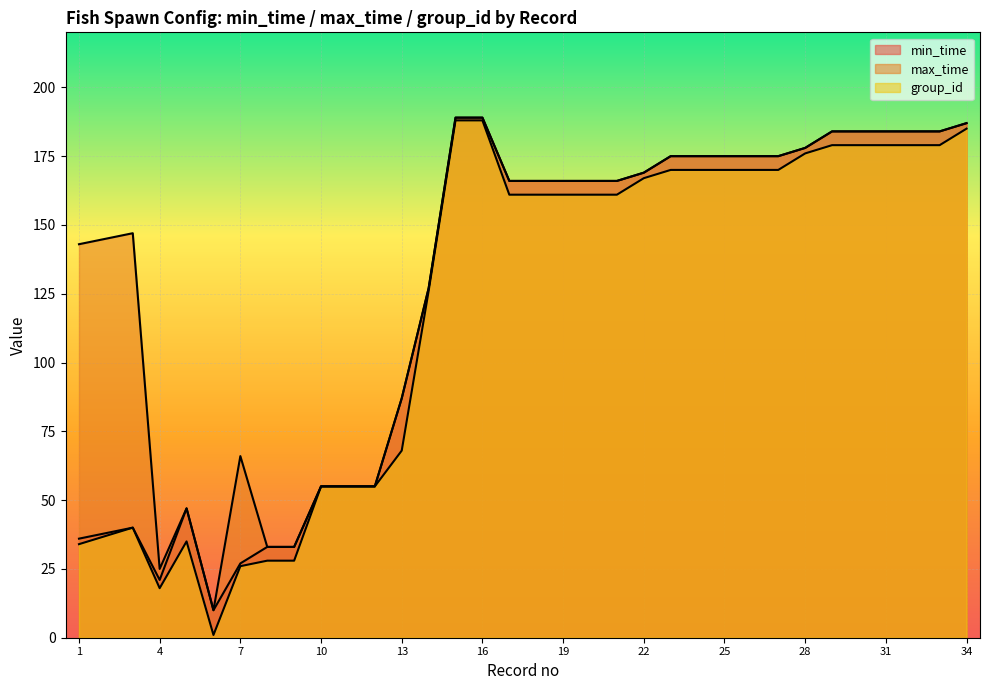

True or false: min_time and max_time cross at least once.

False